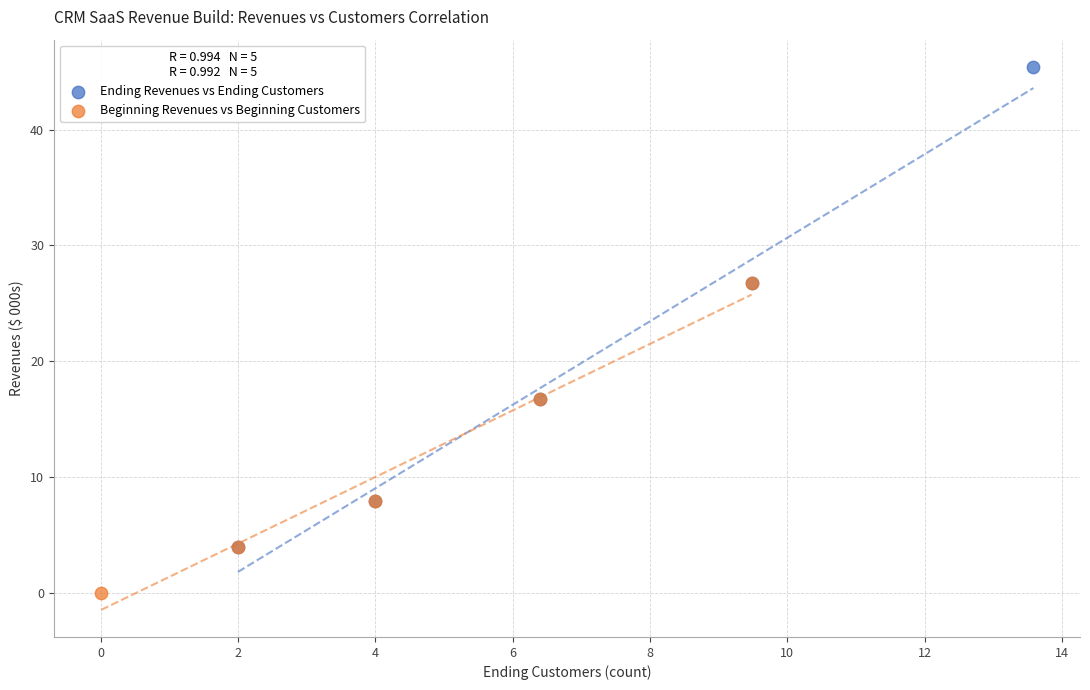

What are all the series names shown in the legend?

Ending Revenues vs Ending Customers, Beginning Revenues vs Beginning Customers